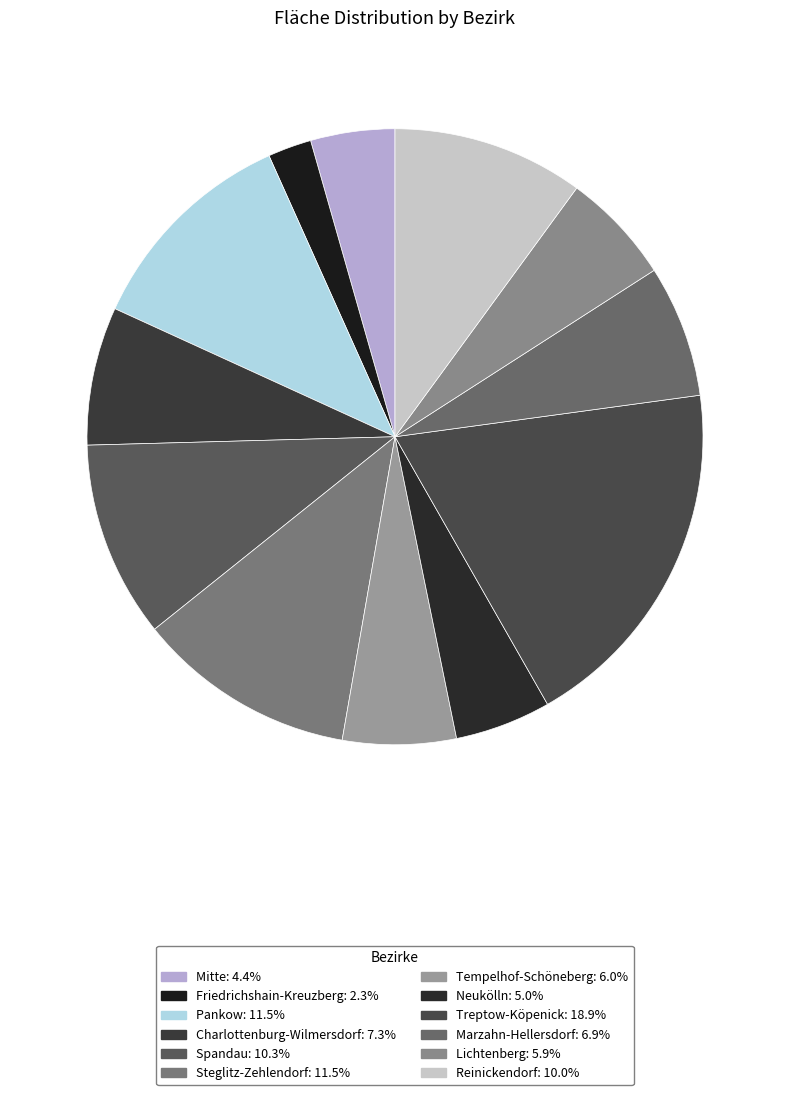

How many slices are in this pie chart?

12